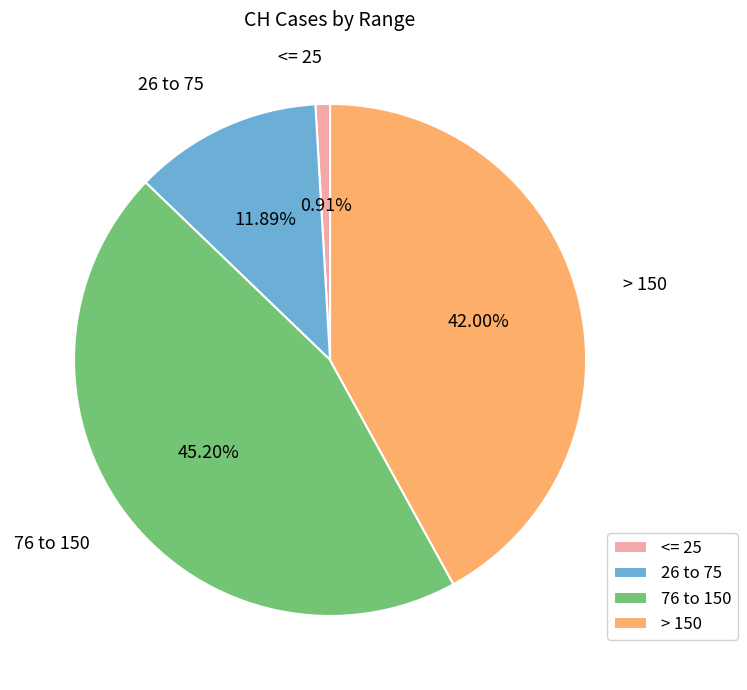

To the nearest percent, what is the average slice percentage?

25%